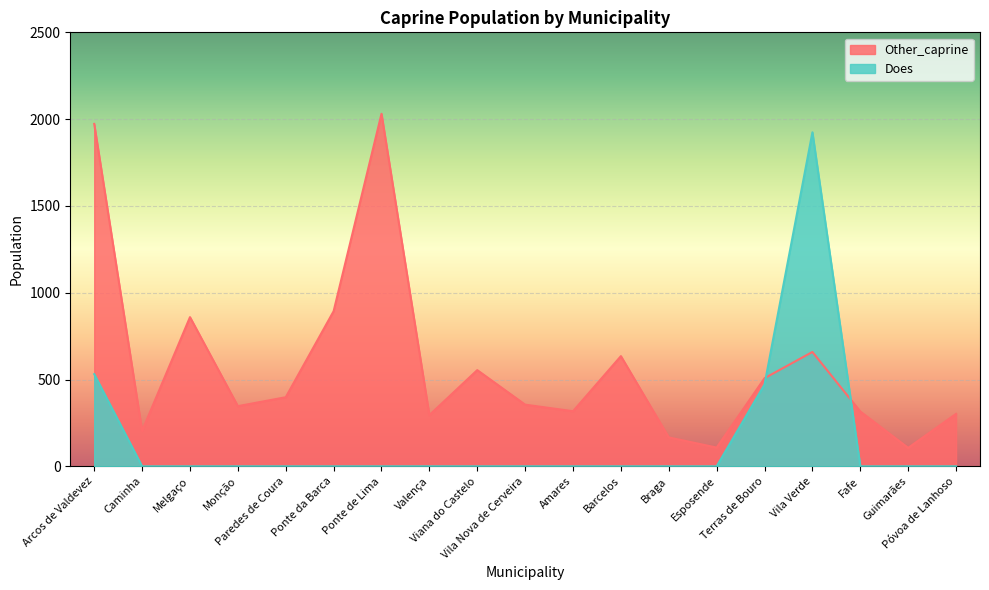

What is the approximate value of Other_caprine at Vila Nova de Cerveira?

355.2